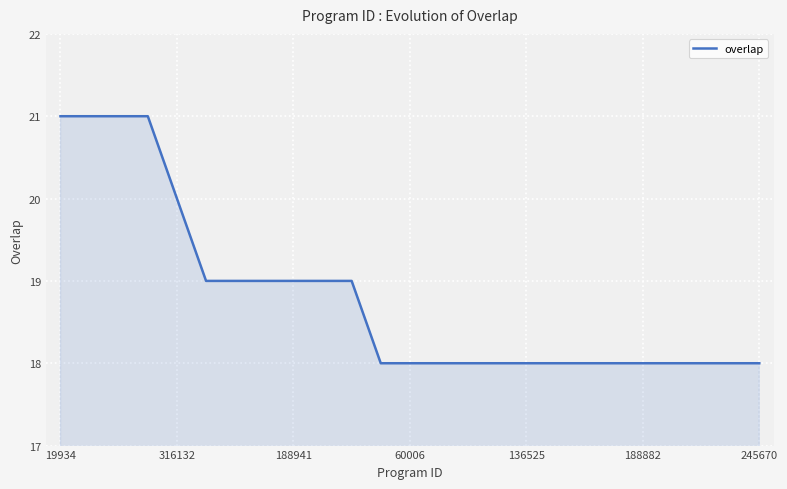

What is the minimum value shown in the chart?

18